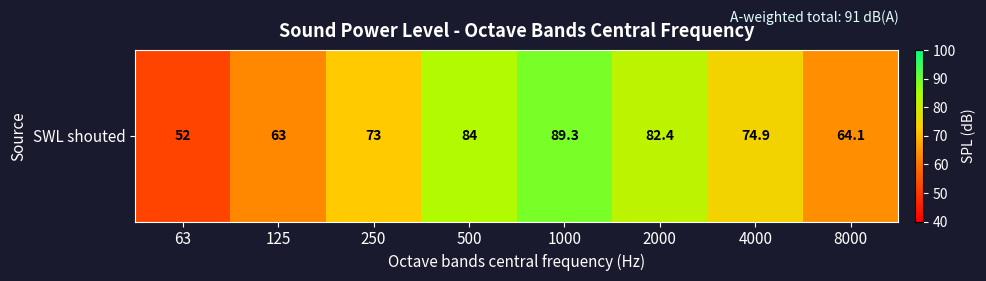

Approximately how many times larger is the value at 63 compared to 2000?

0.6